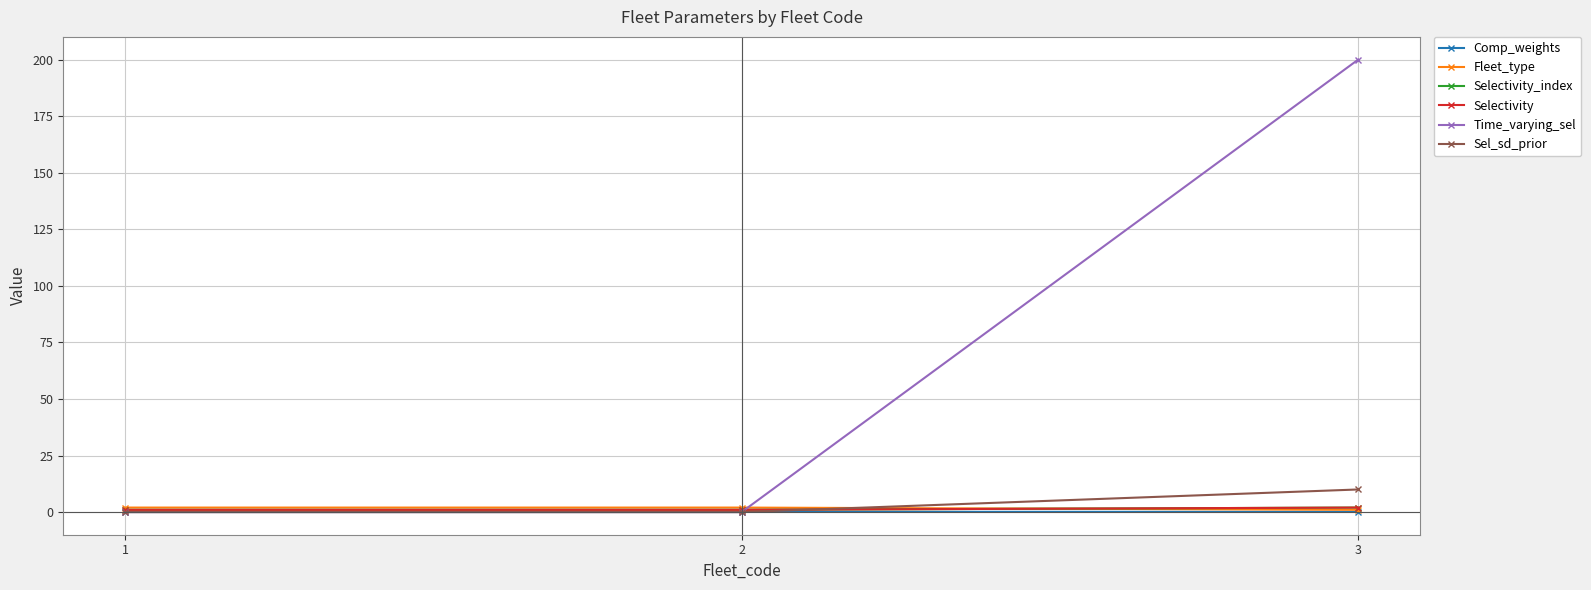

Does the chart have visible grid lines?

Yes